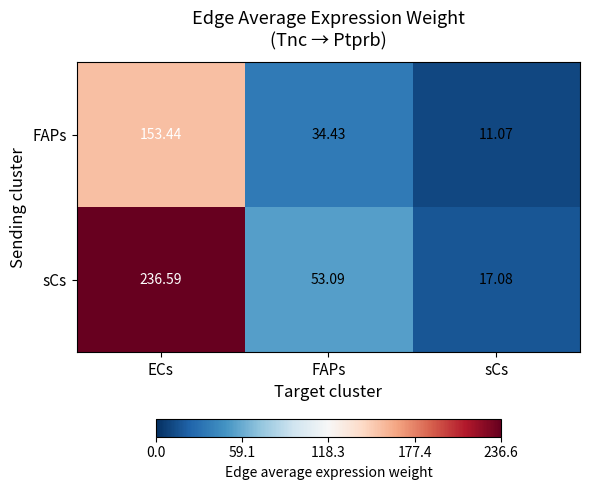

At which label does sCs first exceed 53?

ECs